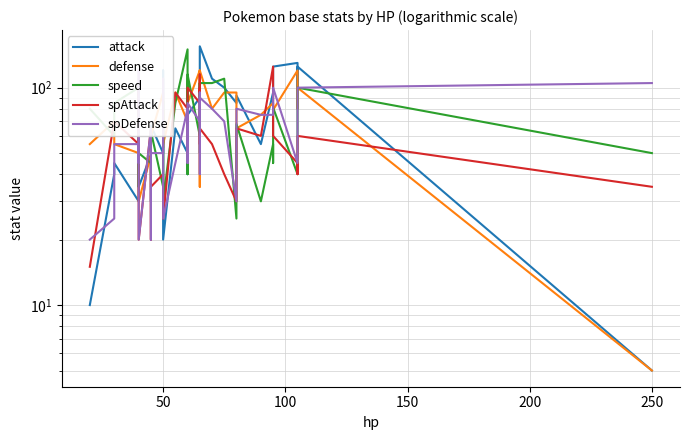

Reading left to right, transcribe all the data shown in this chart.

attack: 10	40	45	30	65	45	35	49	30	67	50	120	105	20	65	50	40	80	80	45	75	90	55	50	83	95	125	155	110	100	85	92	55	95	105	125	130	95	125	5
defense: 55	70	55	50	95	65	30	49	35	60	95	53	79	55	95	70	80	110	110	50	85	120	115	35	57	57	100	120	80	95	95	65	75	85	85	79	120	80	100	5
speed: 80	60	85	100	35	90	50	45	45	63	35	87	76	30	85	150	40	45	45	70	115	60	60	95	105	93	85	105	105	110	25	68	30	55	45	81	40	90	100	50
spAttack: 15	70	70	55	60	100	20	65	20	35	40	35	35	25	95	80	60	50	50	90	100	85	100	115	95	100	55	65	55	40	30	65	60	125	125	60	45	40	60	35
spDefense: 20	25	55	55	45	120	20	65	20	50	50	110	110	25	45	80	45	80	80	80	85	70	40	95	85	85	70	90	80	70	30	80	75	75	75	100	45	80	100	105